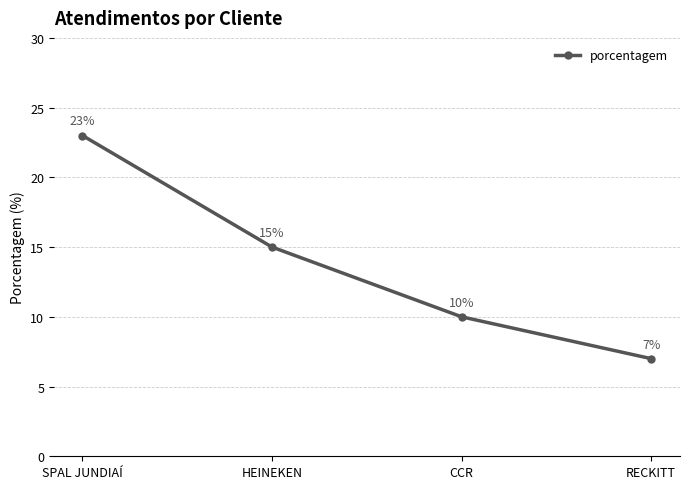

What is the greatest value displayed?

23